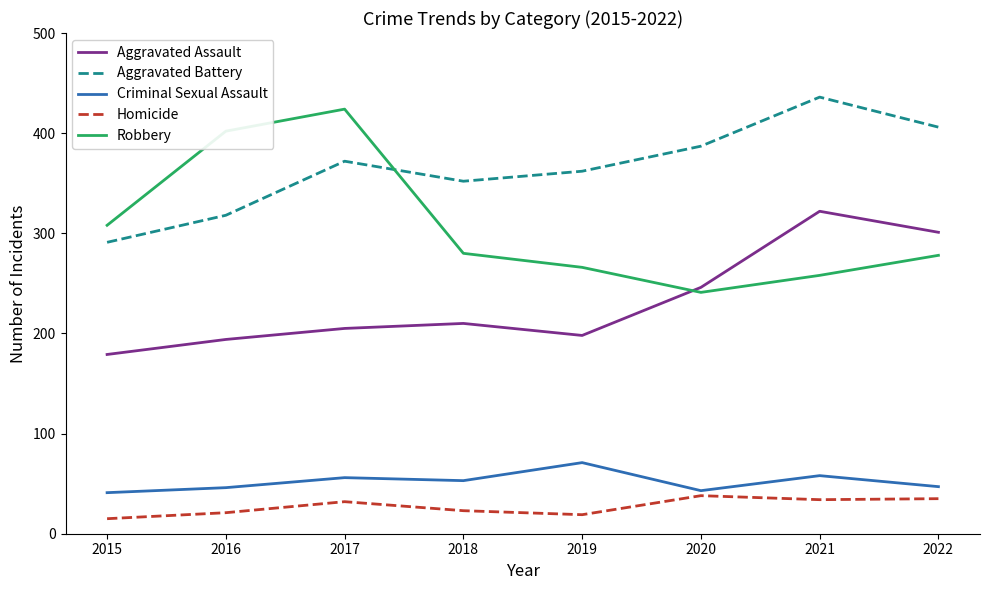

True or false: Criminal Sexual Assault has more than 1 points higher than both neighbors.

True